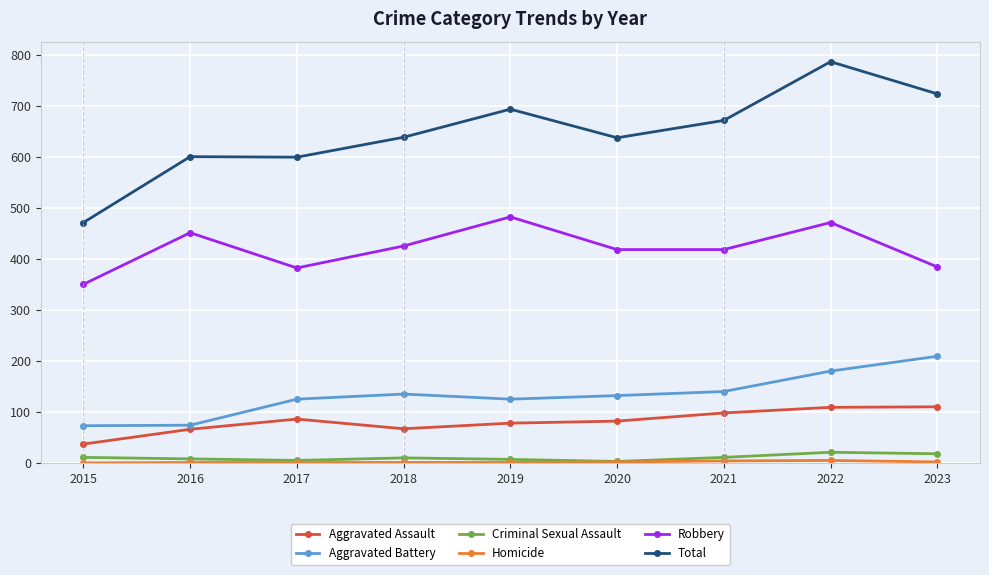

What is the maximum value for Criminal Sexual Assault?

21